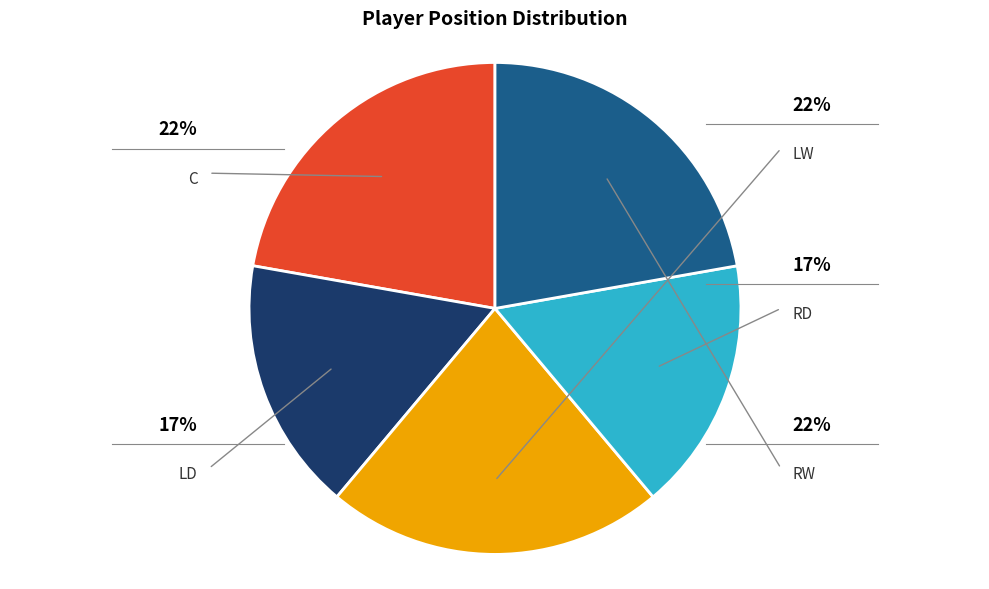

To the nearest percent, what is the combined percentage of C and LD?

39%